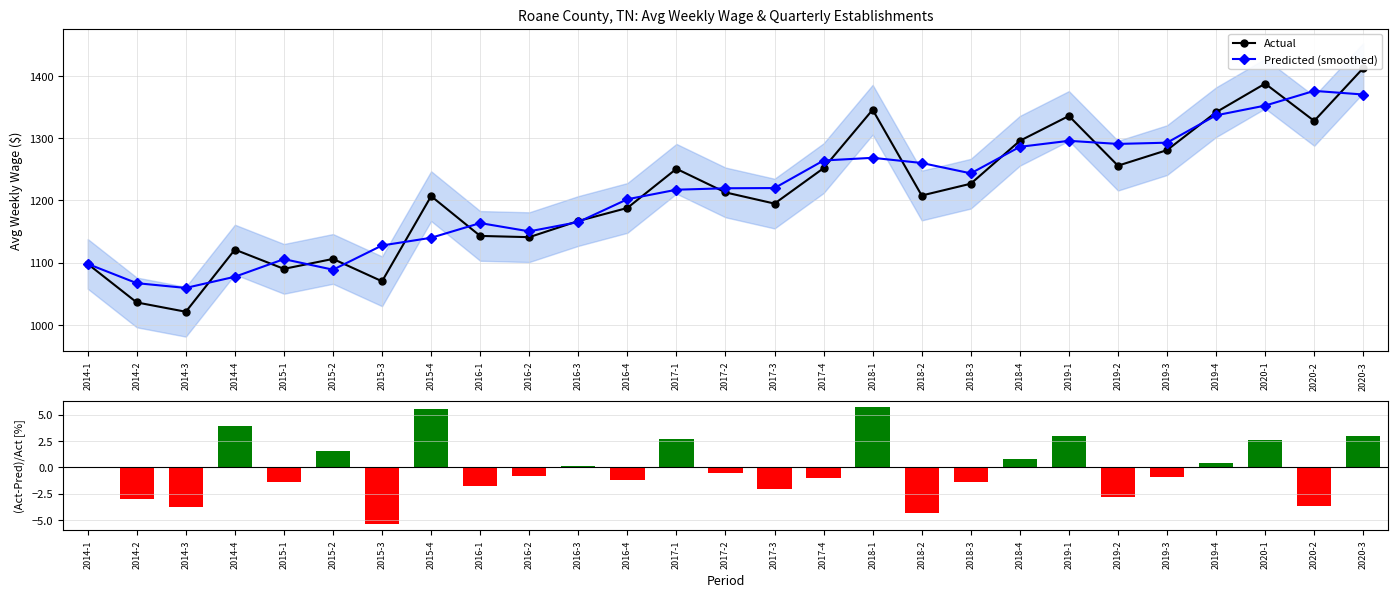

The Predicted (smoothed) series shows 1220.0 at 2017-3. True or false?

True